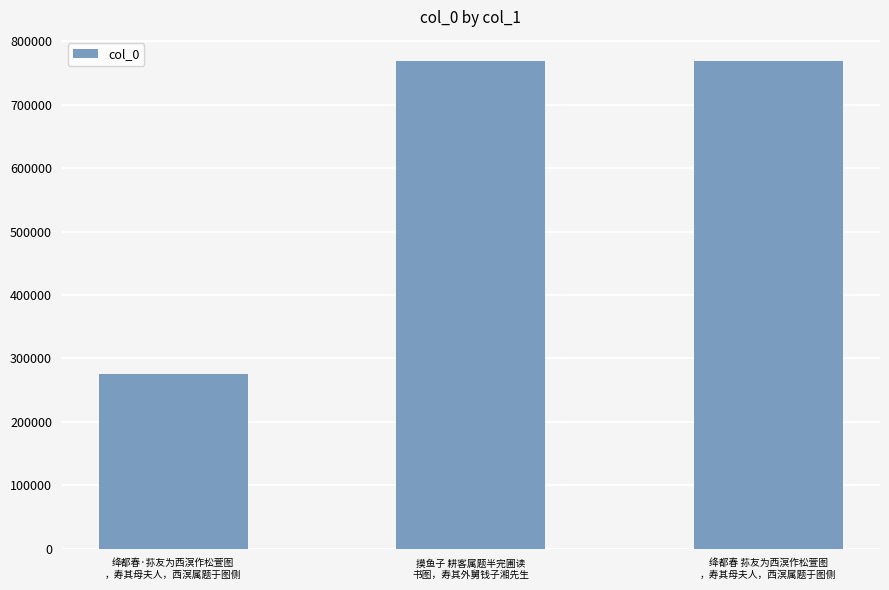

What is the change in value from 绛都春·荪友为西溟作松萱图
，寿其母夫人，西溟属题于图侧 to 绛都春 荪友为西溟作松萱图
，寿其母夫人，西溟属题于图侧?

+492684